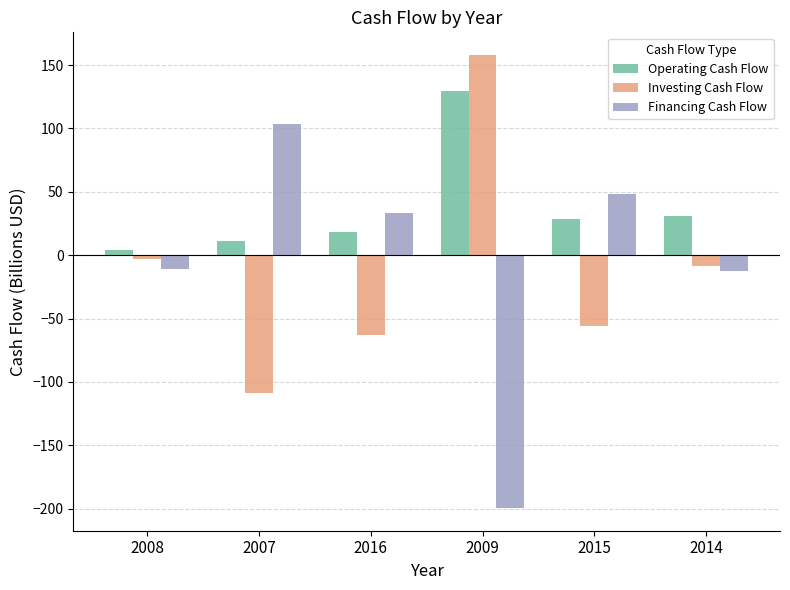

What are all the series names shown in the legend?

Operating Cash Flow, Investing Cash Flow, Financing Cash Flow